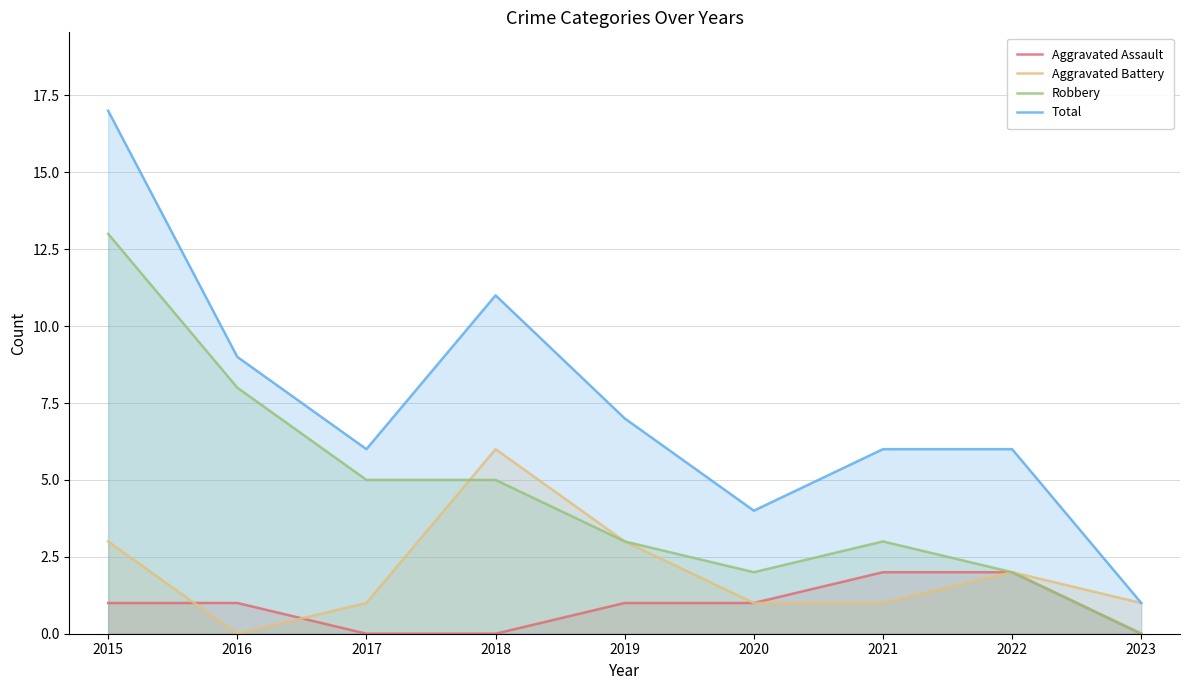

What is the average value of the Aggravated Assault series?

1